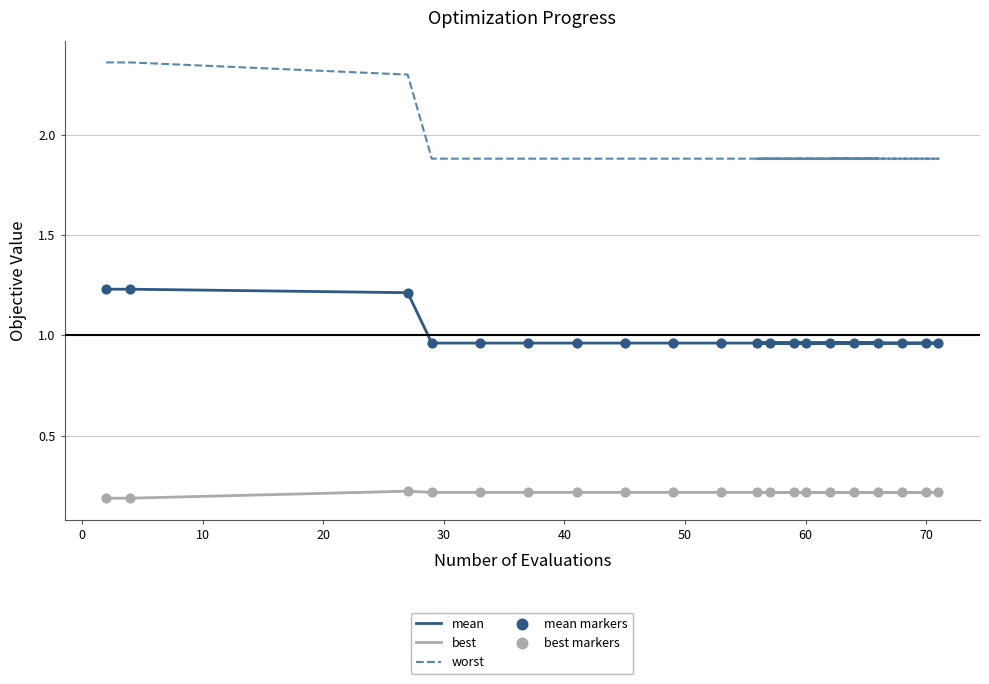

Which series contains the highest Y value?

worst